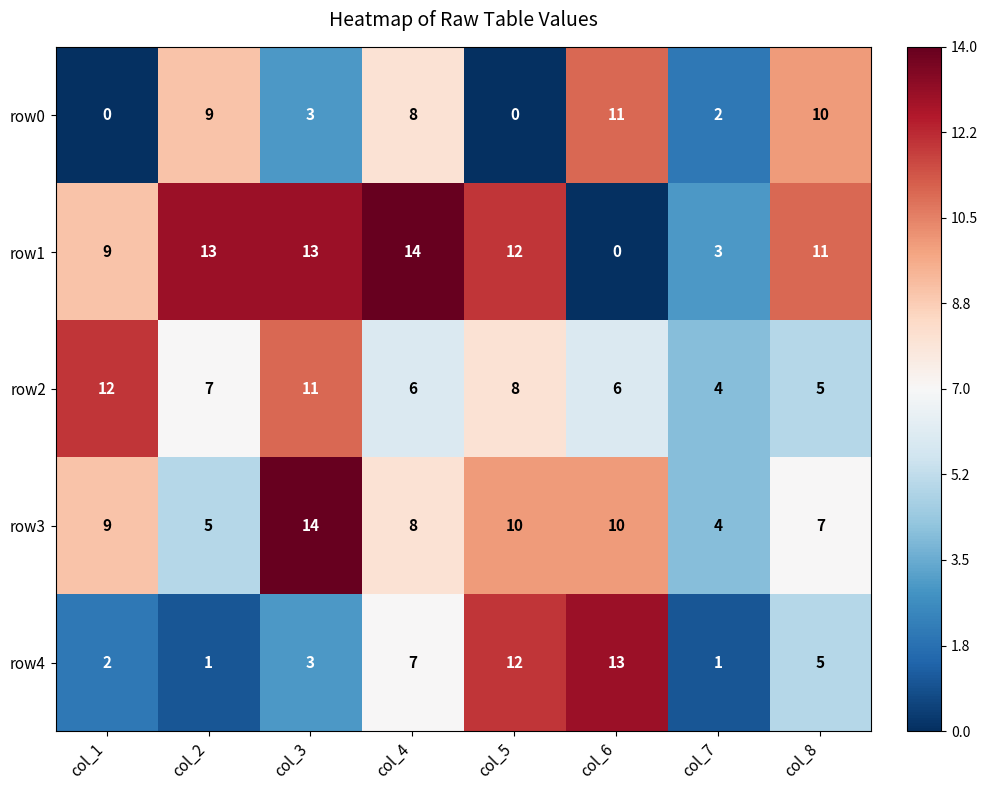

The row0 series shows 6 at col_2. True or false?

False